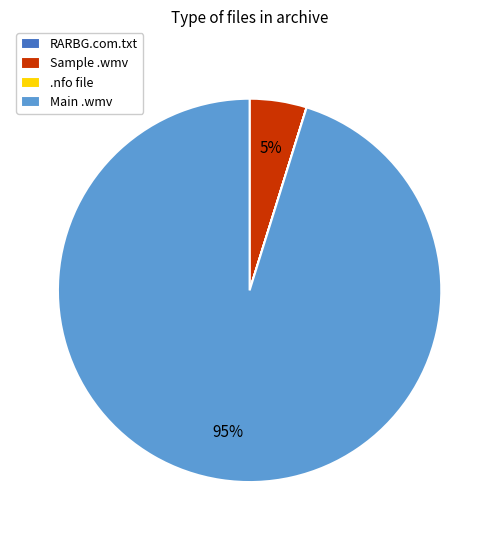

To the nearest percent, what percentage of the pie is Main .wmv?

95%